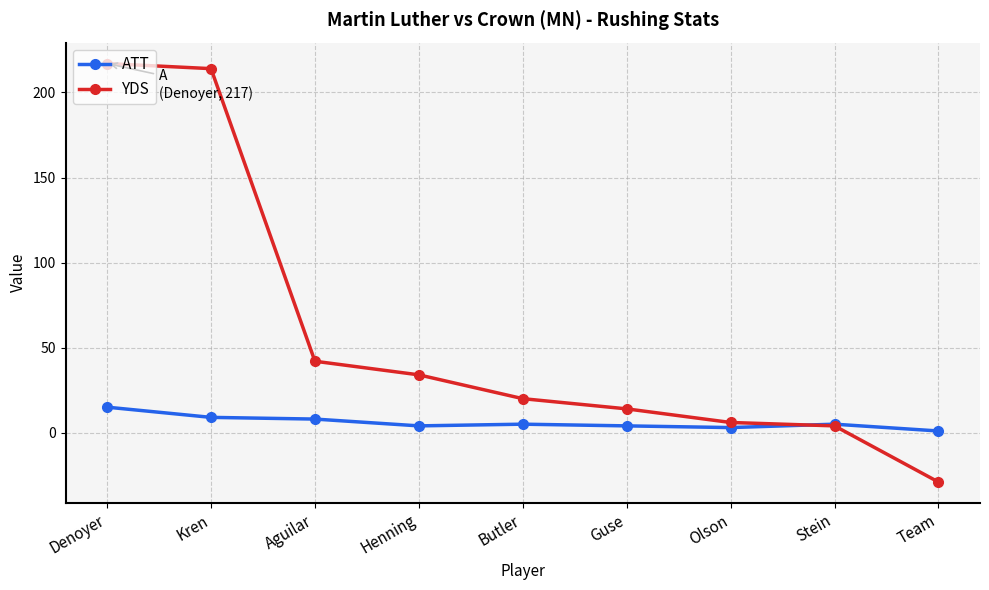

True or false: ATT has a value of 9 at Kren.

True